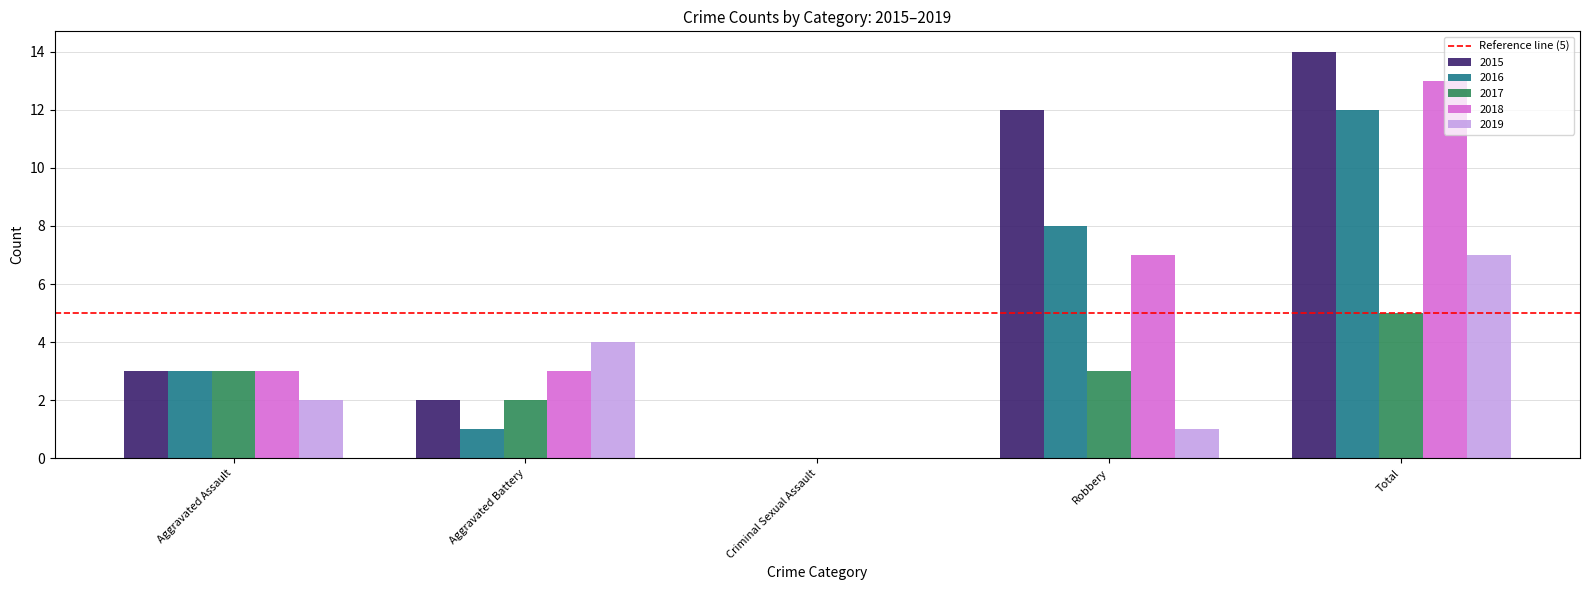

Which series changed the most between Aggravated Assault and Robbery?

2015